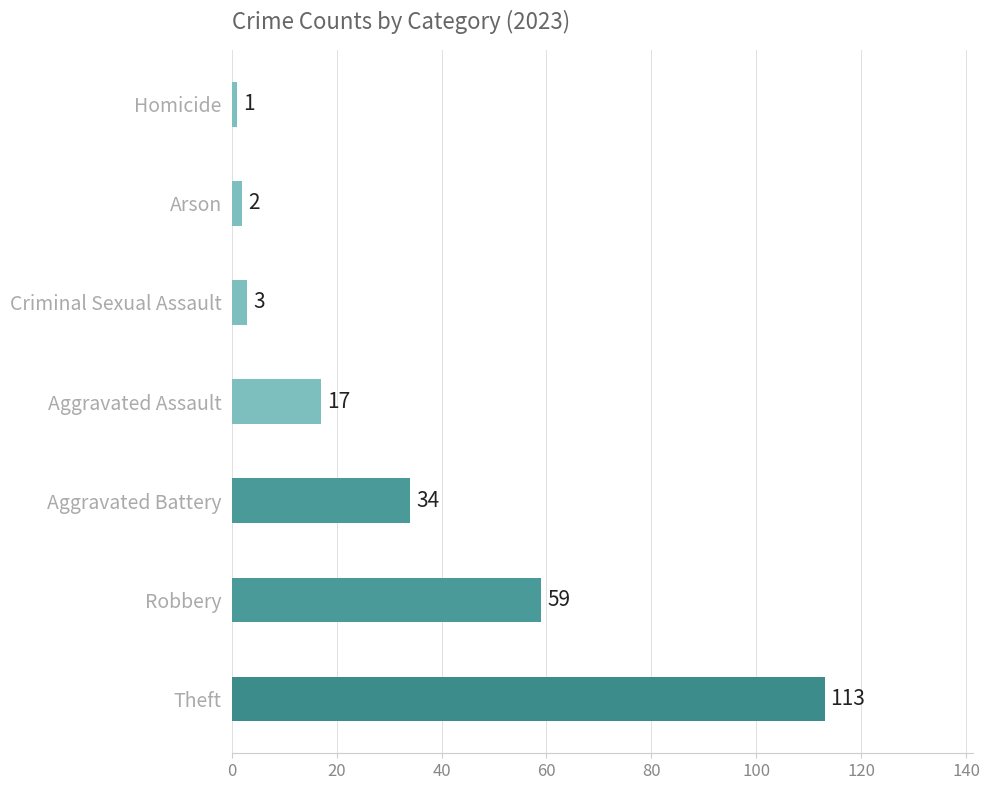

Is it true that the value at Robbery is 59?

True